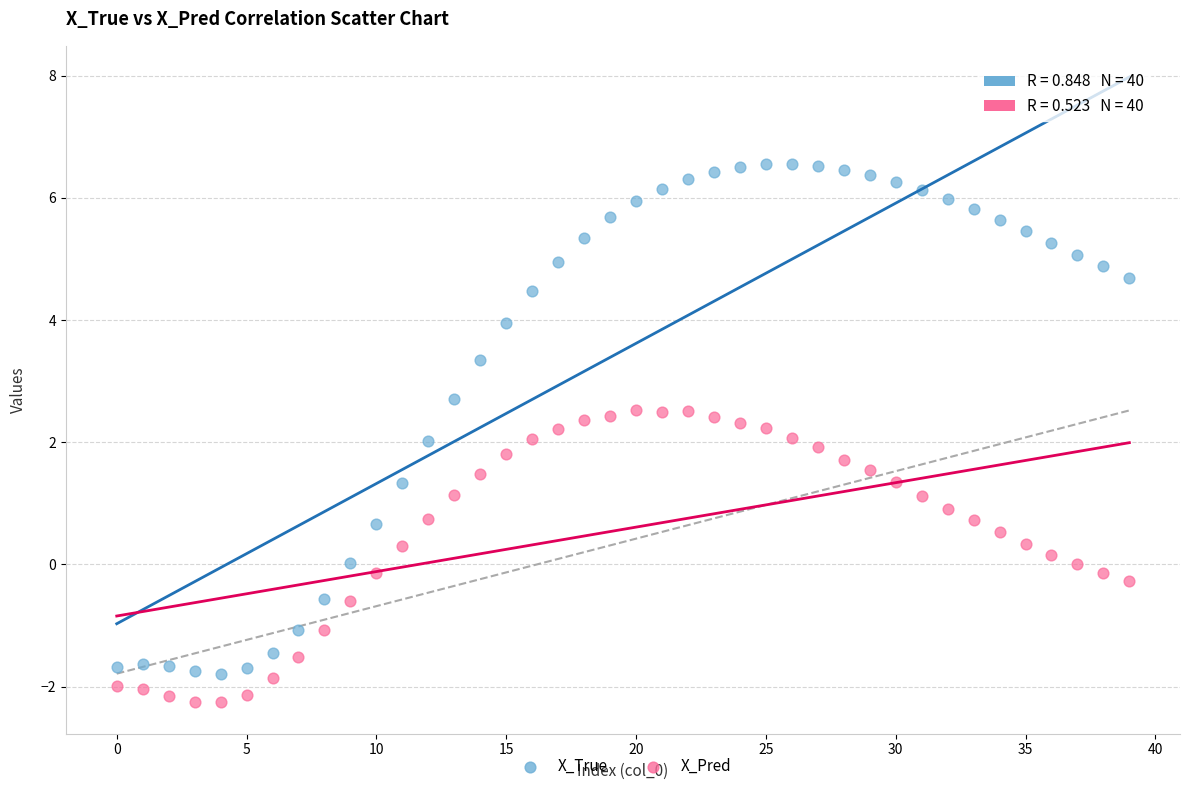

Across all data points, what is the range of Y values (max minus min)?

8.8